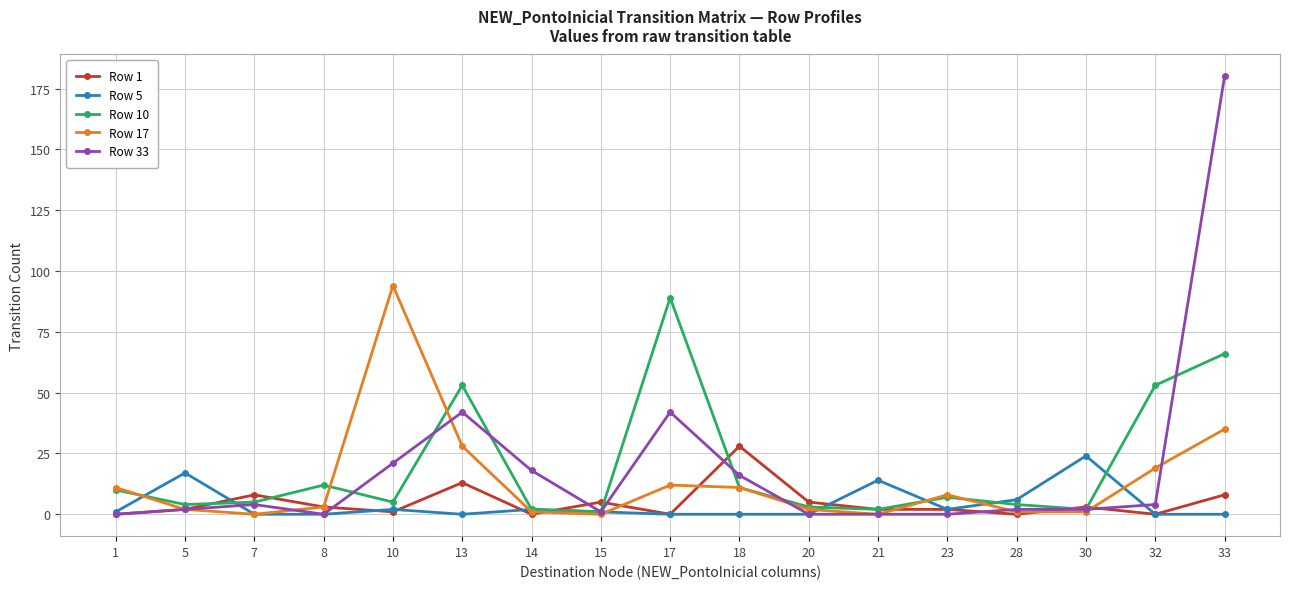

At which category is the sum across all series the highest?

33